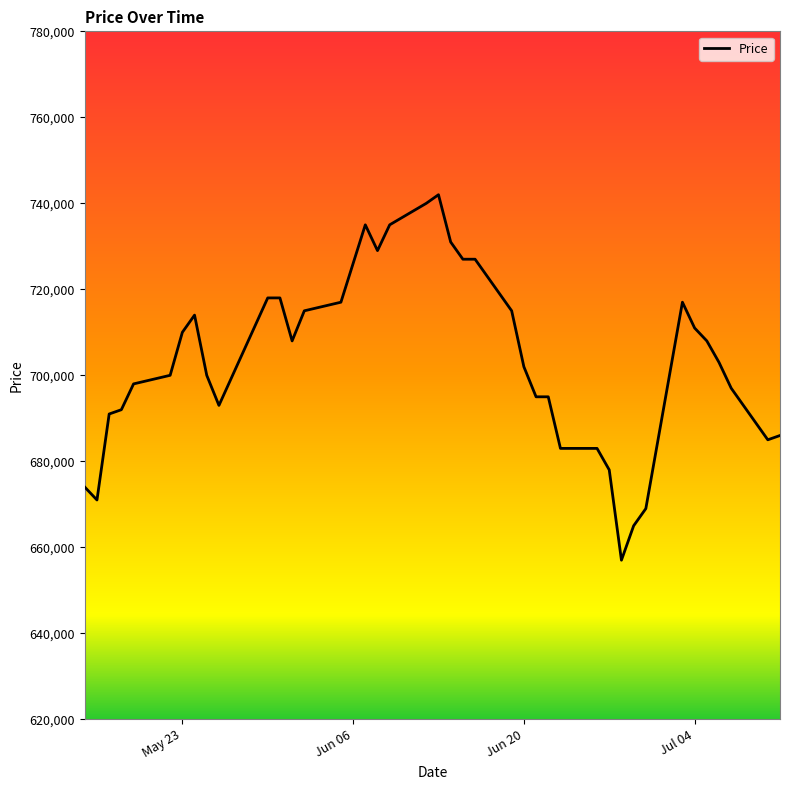

What is the difference between the maximum and minimum values?

85000